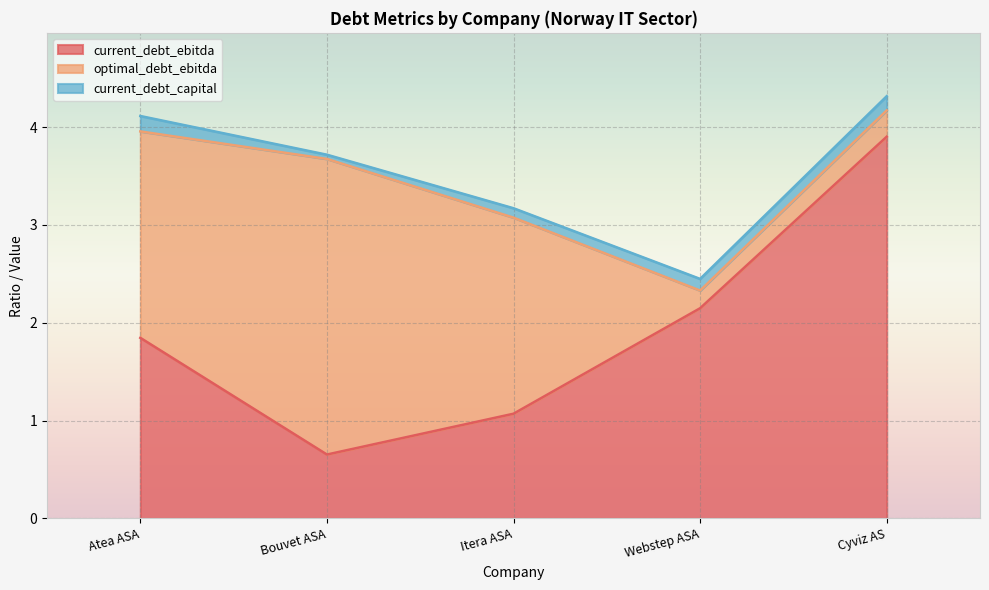

Where is the first local minimum for optimal_debt_ebitda?

Webstep ASA